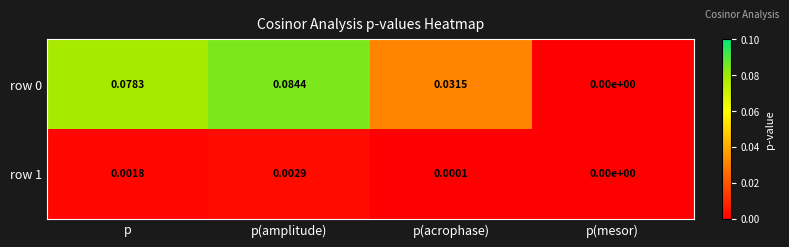

Rank the categories by row 1 value from lowest to highest.

p(mesor), p(acrophase), p, p(amplitude)